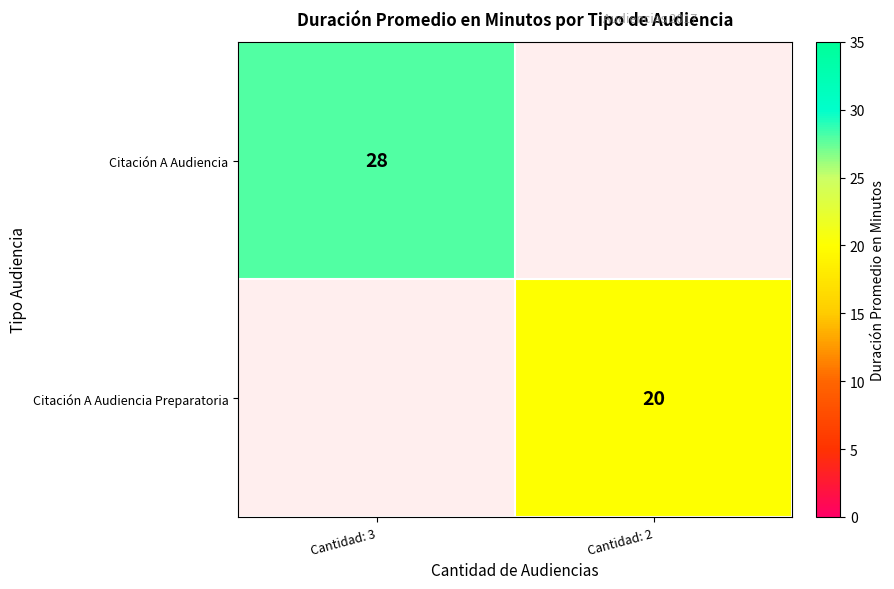

Is the value of Citación A Audiencia at Cantidad: 3 greater than the value of Citación A Audiencia Preparatoria at Cantidad: 2?

Yes